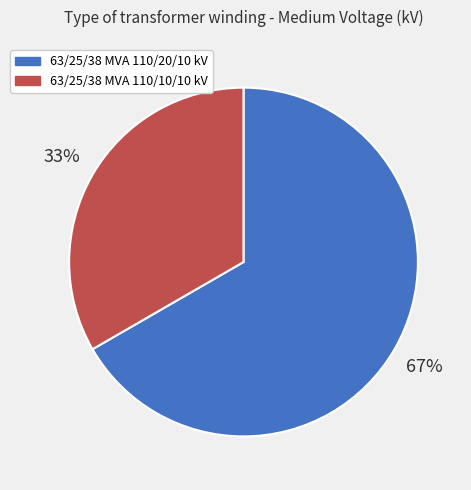

To the nearest percent, what is the combined percentage of 63/25/38 MVA 110/10/10 kV and 63/25/38 MVA 110/20/10 kV?

100%